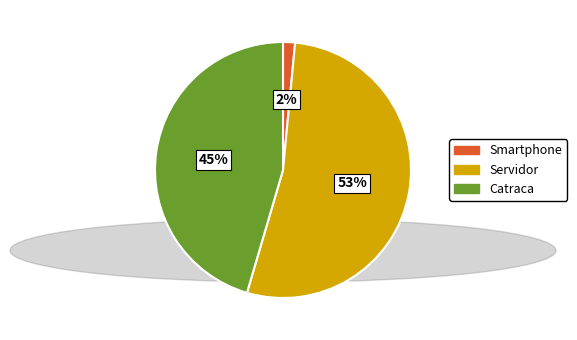

The Smartphone slice represents 2% of the pie. True or false?

True